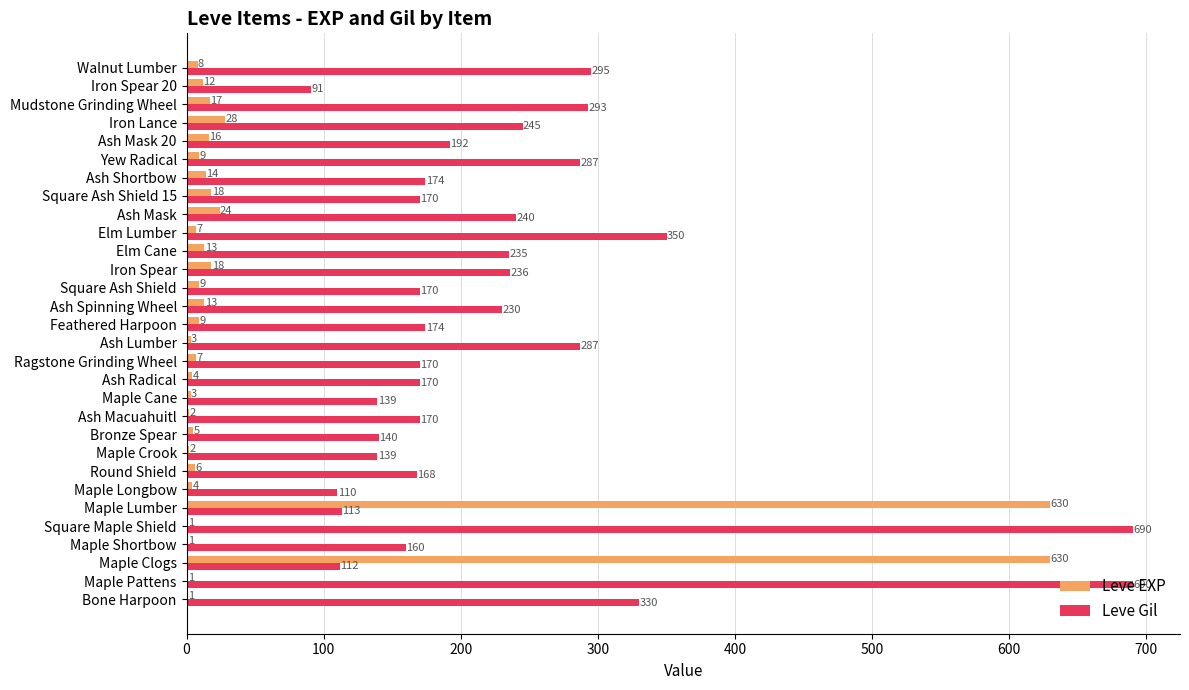

At which category is the sum across all series the highest?

Maple Lumber